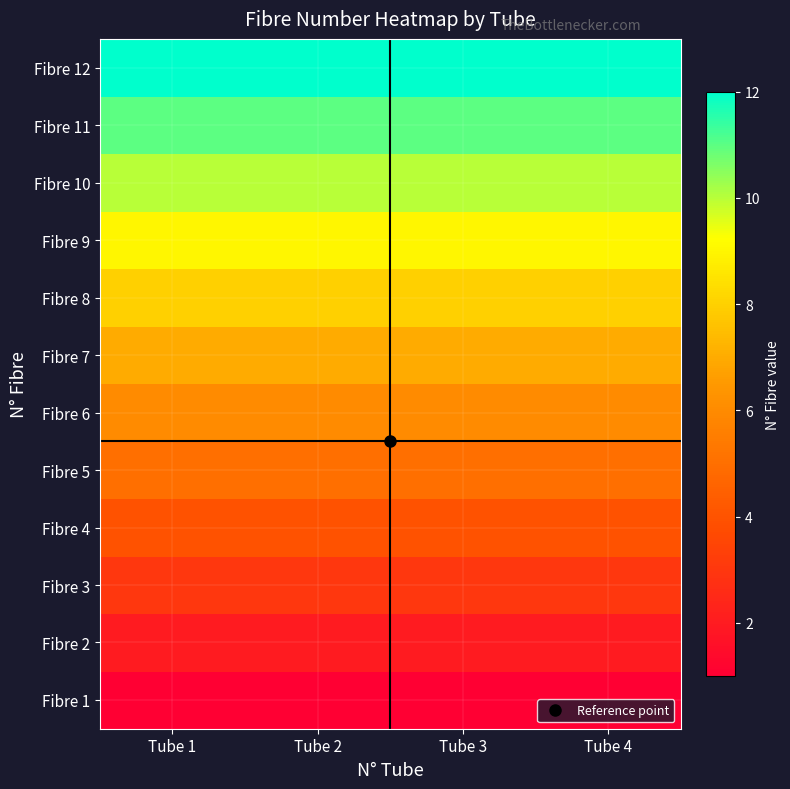

How many series are shown in this chart?

12